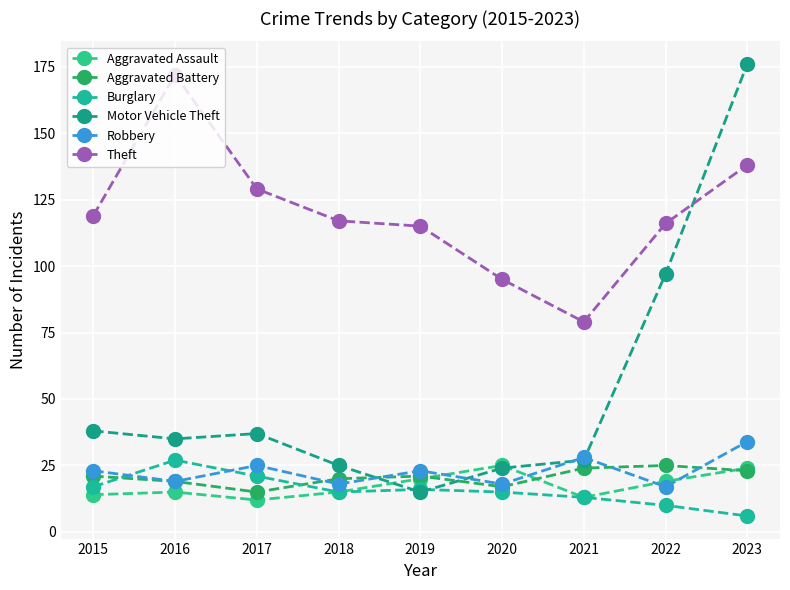

Which category has the highest value across all series?

2023